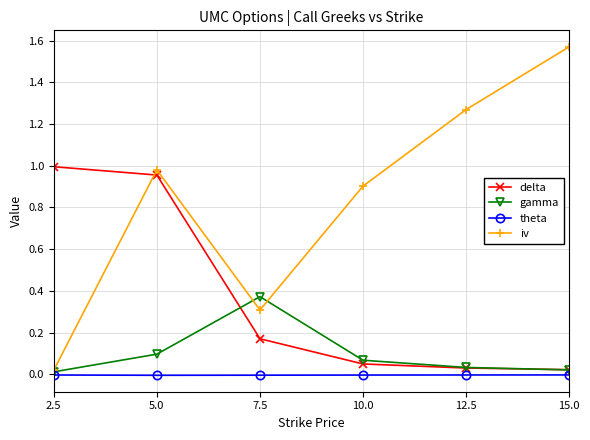

What is the label of the 1st point from the right?

15.0